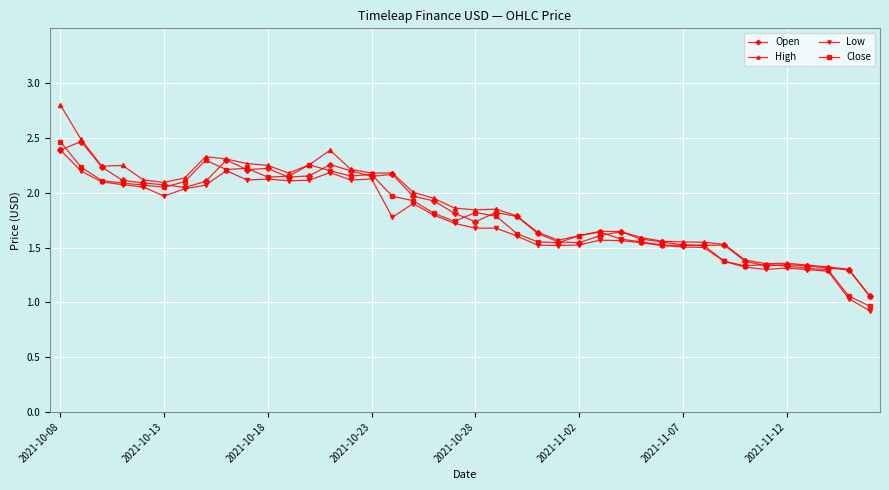

True or false: Open has more than 0 points higher than both neighbors.

True